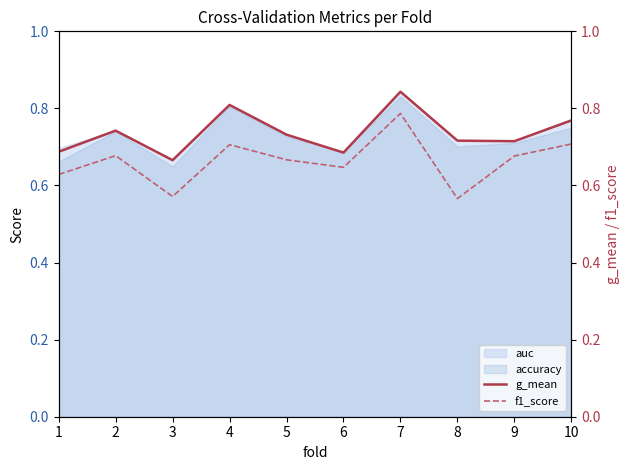

Which category has the highest value in the auc series?

7